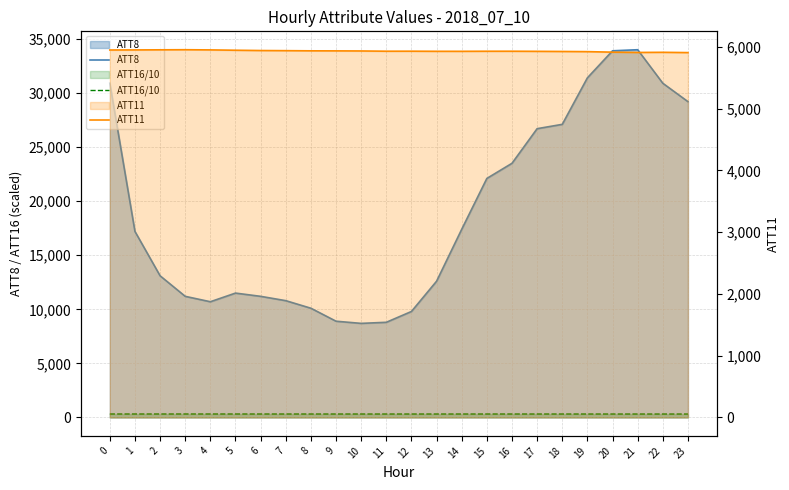

Does the chart have visible grid lines?

Yes